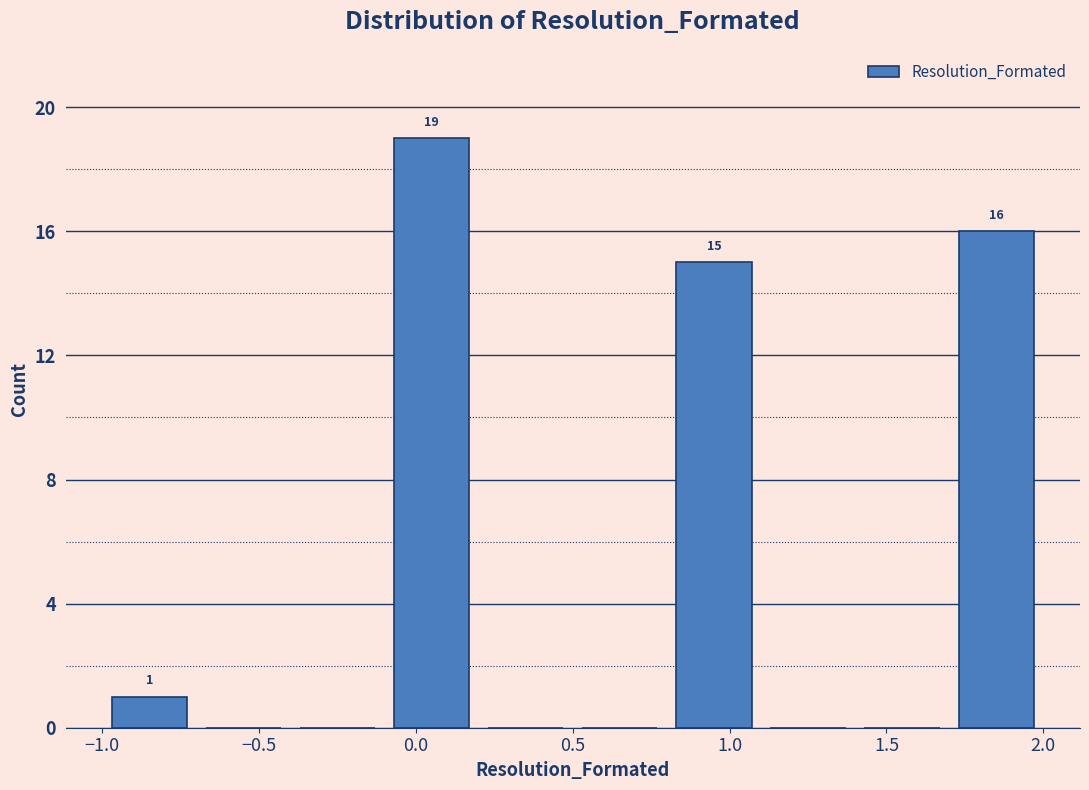

Over which range of the x-axis is the bar tallest?

-0.1 to 0.2